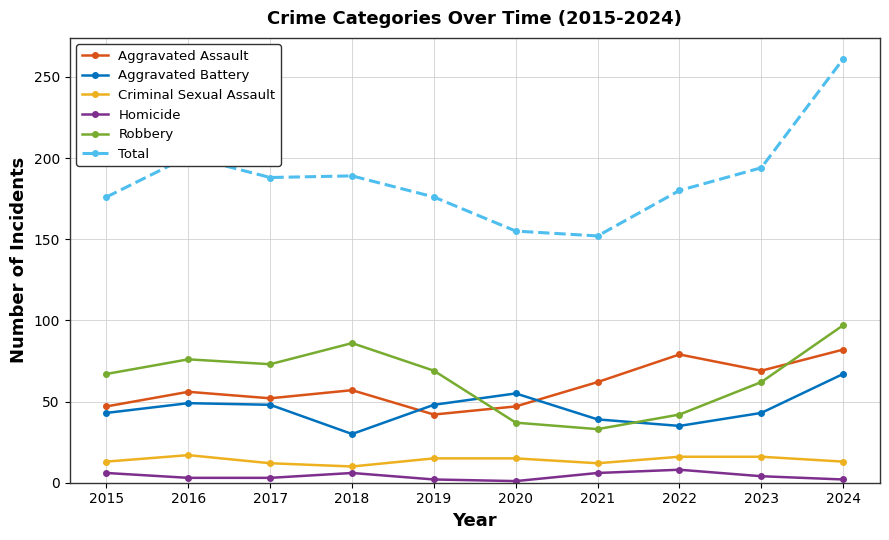

True or false: Homicide has more than 2 points higher than both neighbors.

False